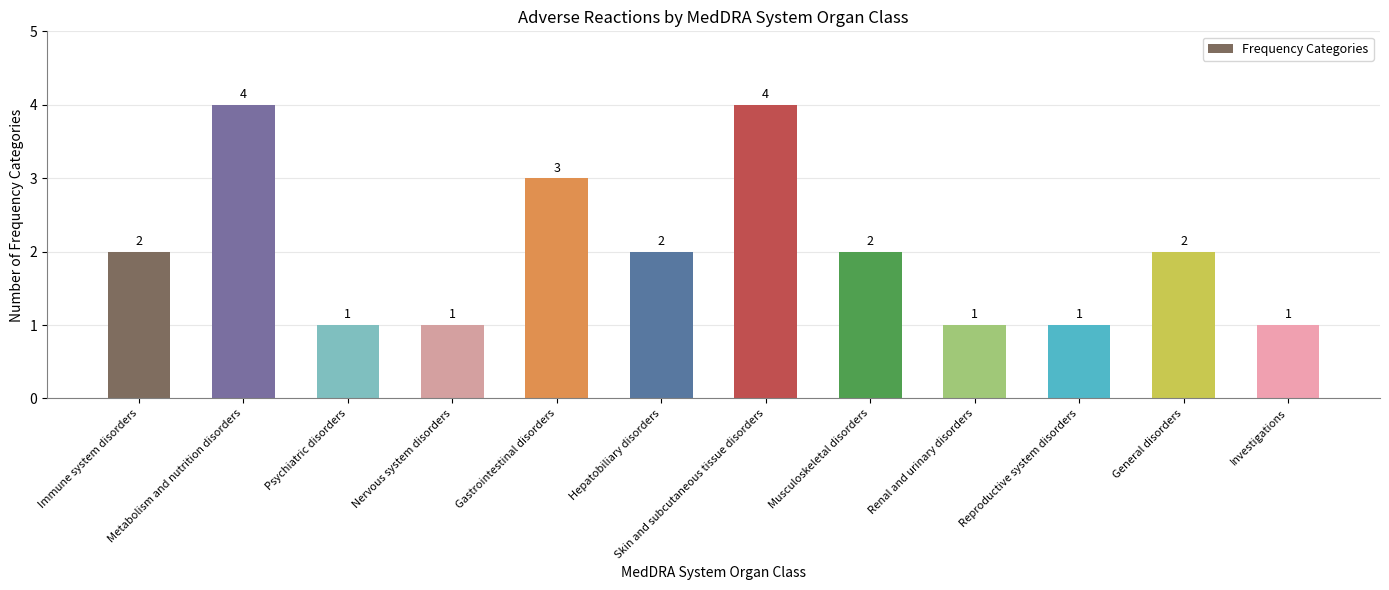

What is the greatest value displayed?

4